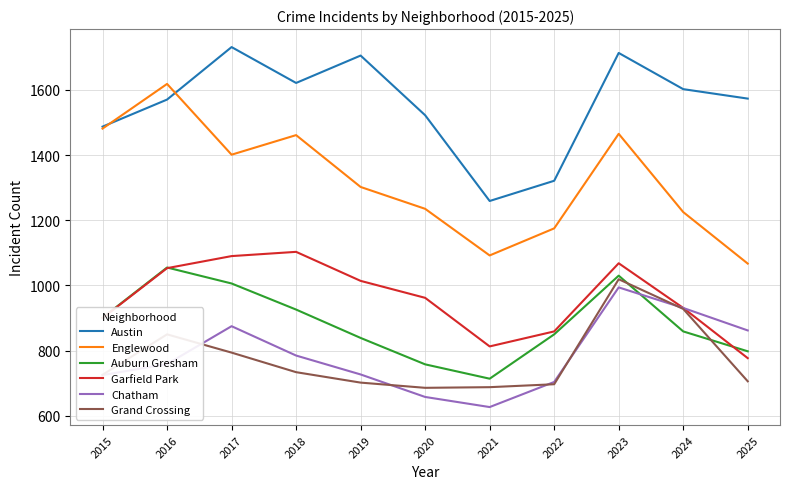

Which series has the widest spread of values?

Englewood